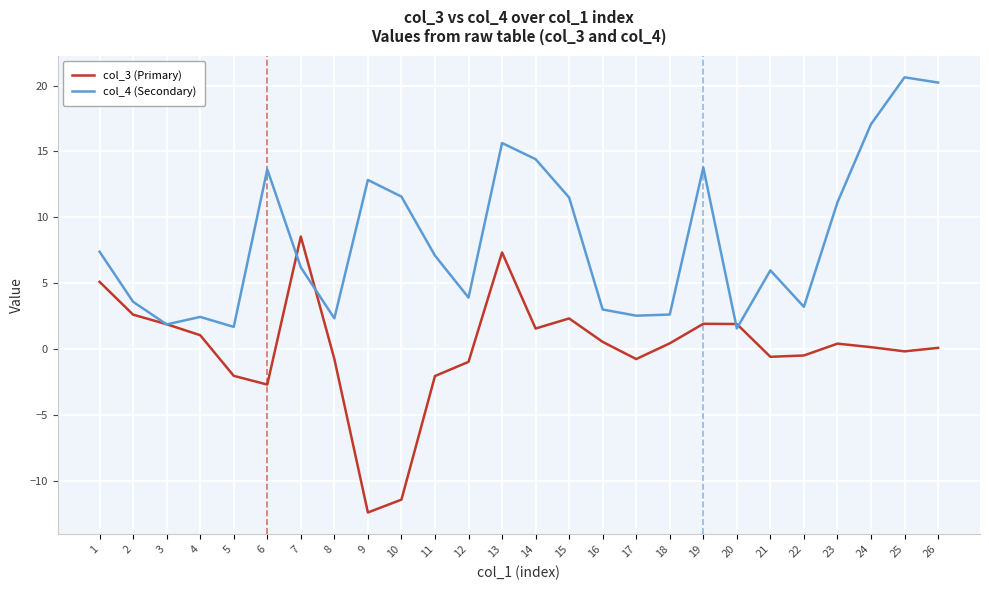

The col_3 (Primary) series shows 1.5 at 14. True or false?

True